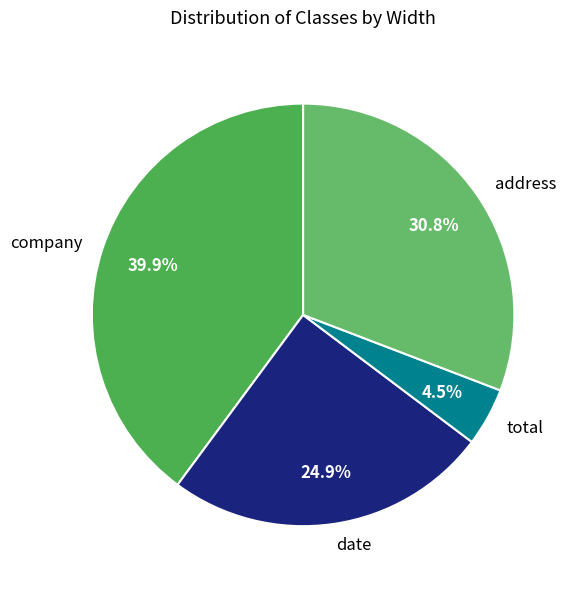

To the nearest percent, what is the combined percentage of total and company?

44%